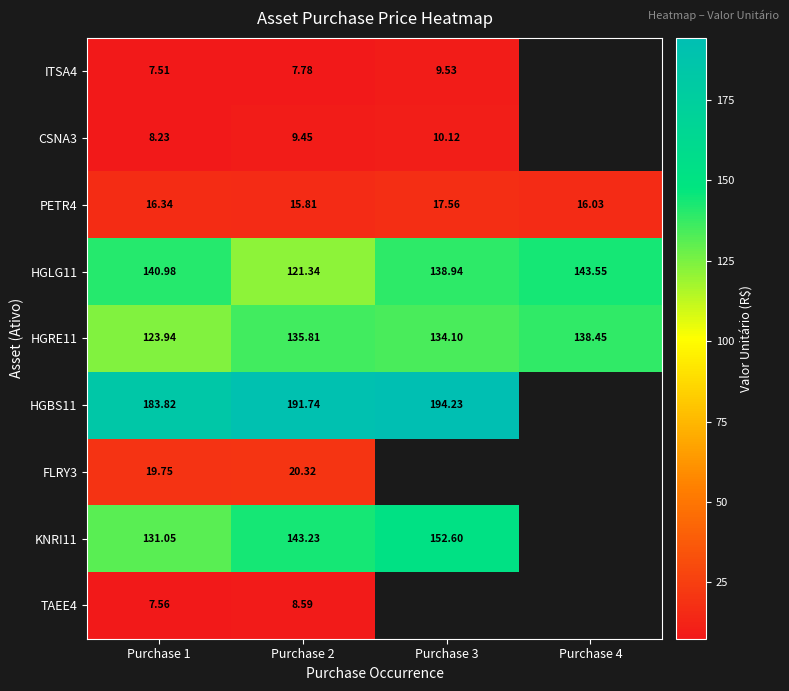

How many data points does each series have?

4